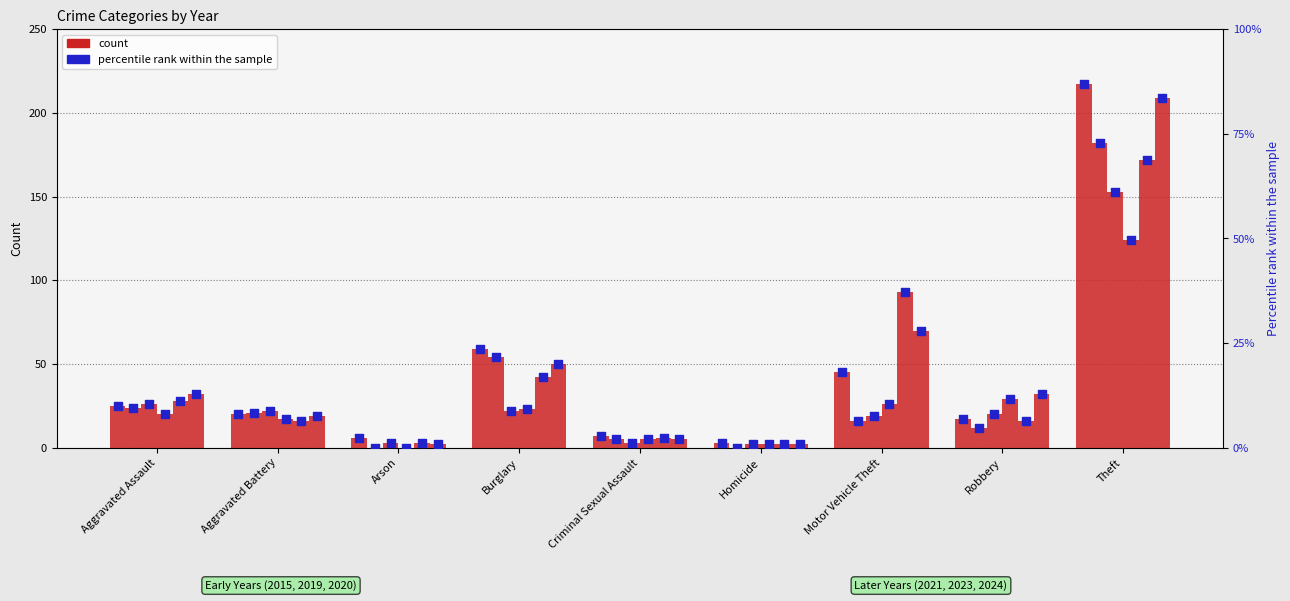

At which category is the sum across all series the highest?

Theft